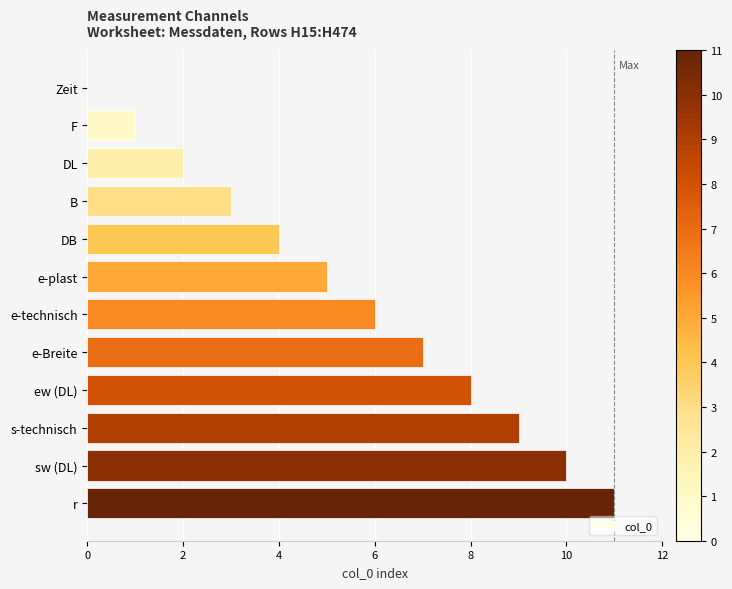

What is the maximum value shown in the chart?

11